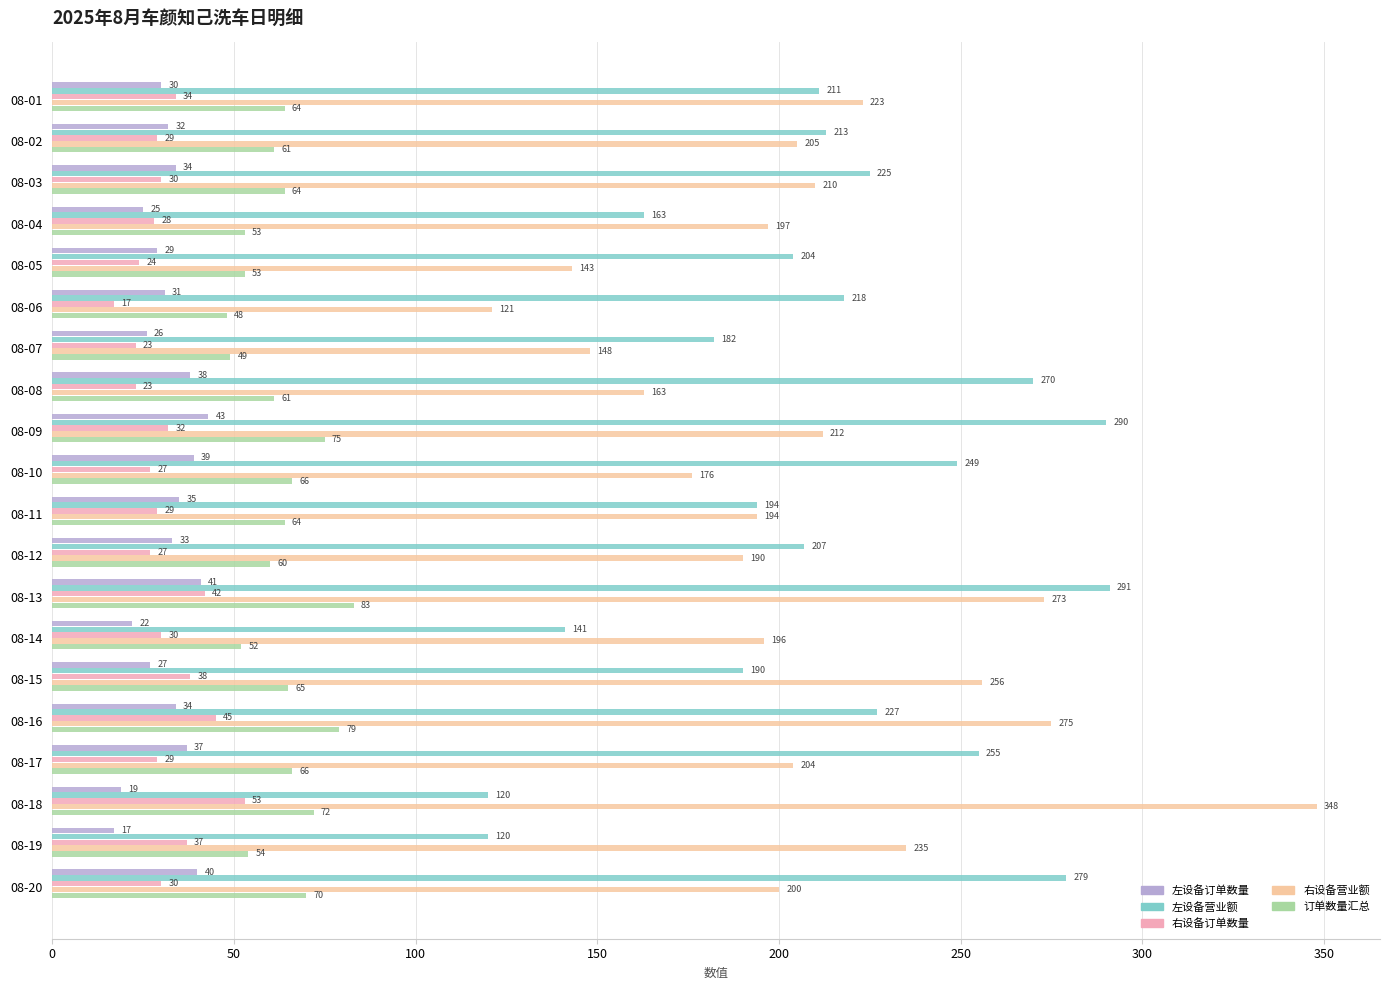

At which label does 右设备订单数量 reach its minimum?

08-06